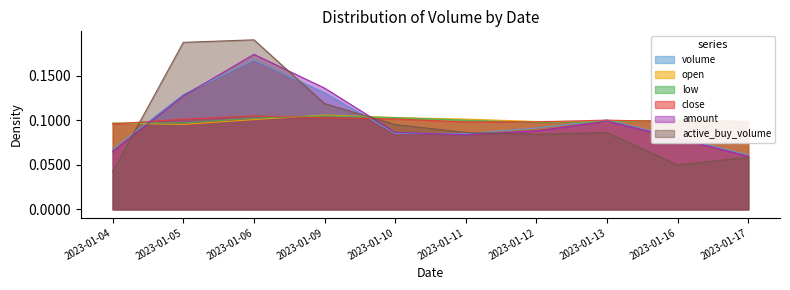

What value does the amount series have at 2023-01-12?

0.1